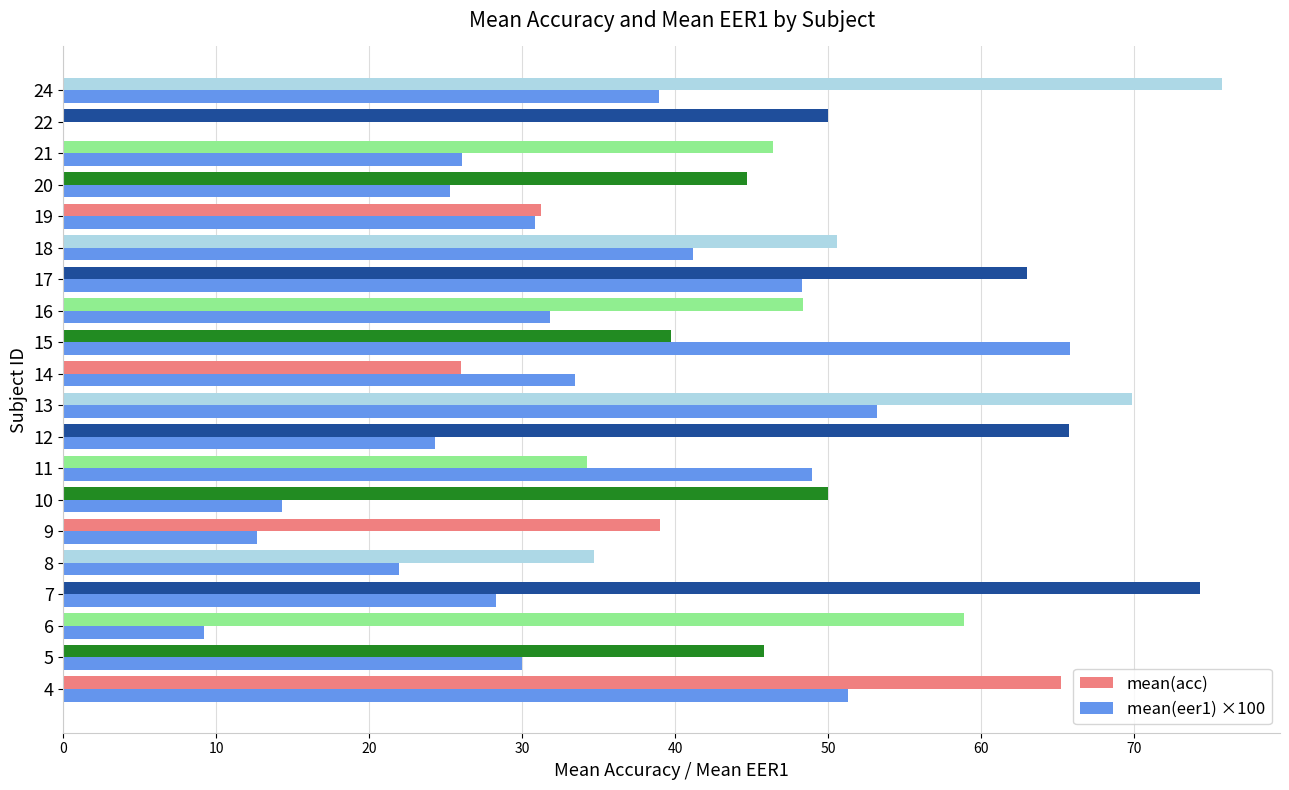

Which series has the largest total across all categories?

mean(acc)